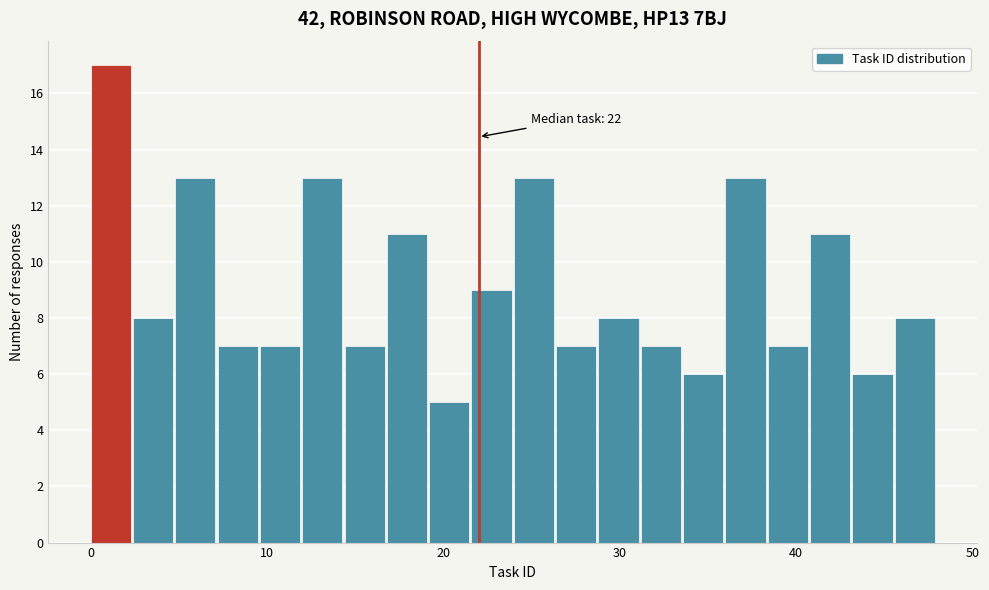

Read against the x-axis, roughly where is the centre of the tallest bar?

1